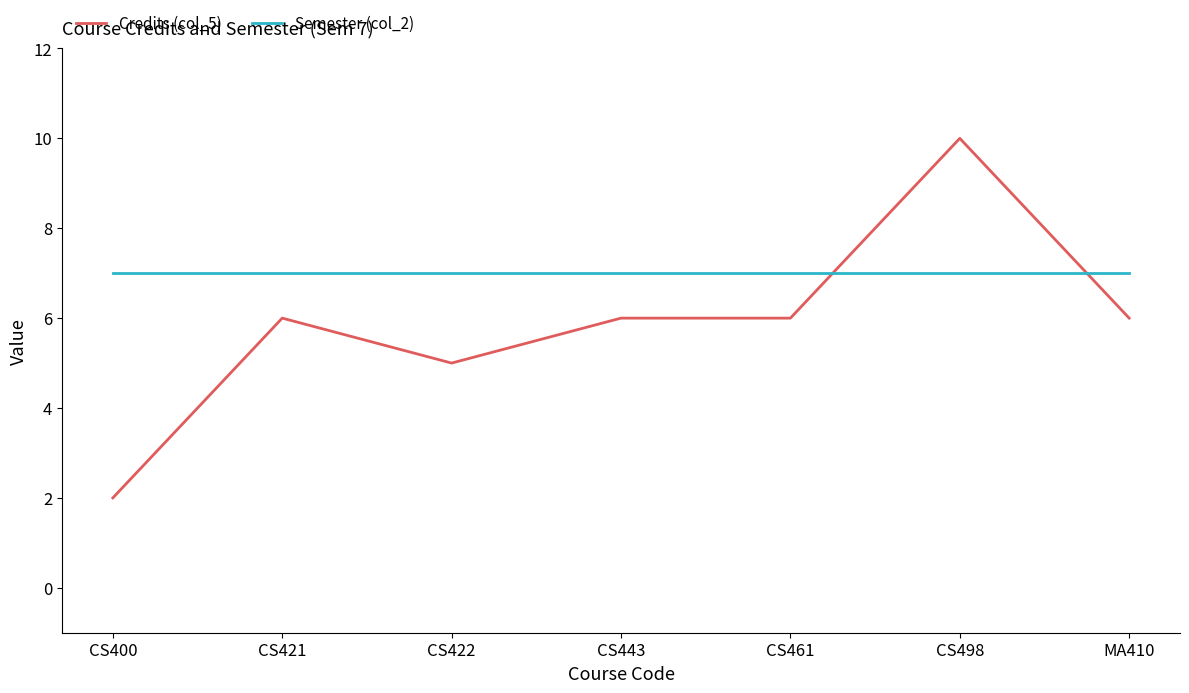

Does the chart display data point markers on the line(s)?

No